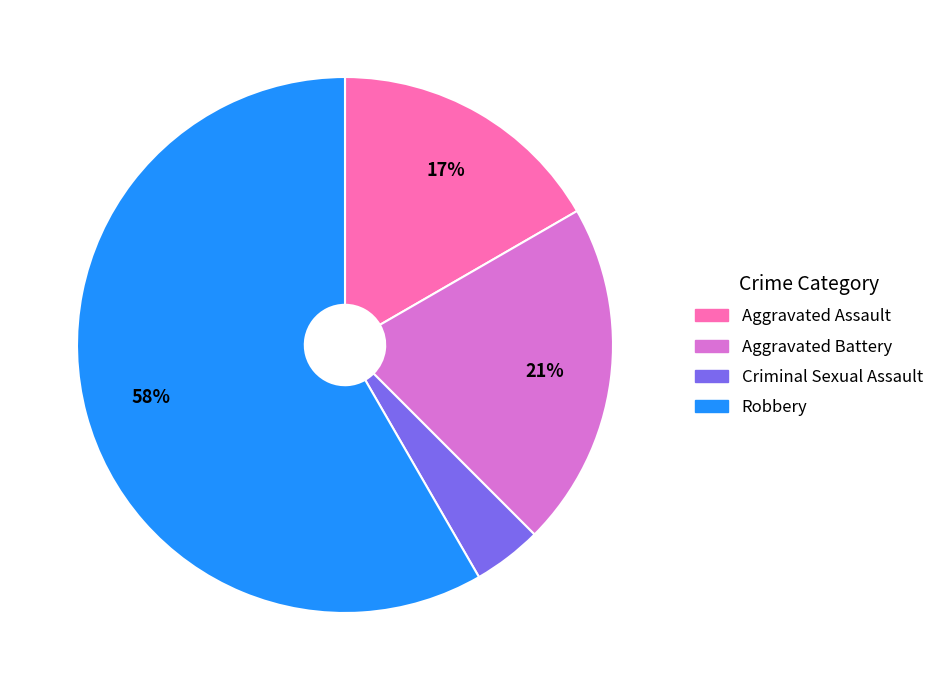

Which slice is the smallest?

Criminal Sexual Assault